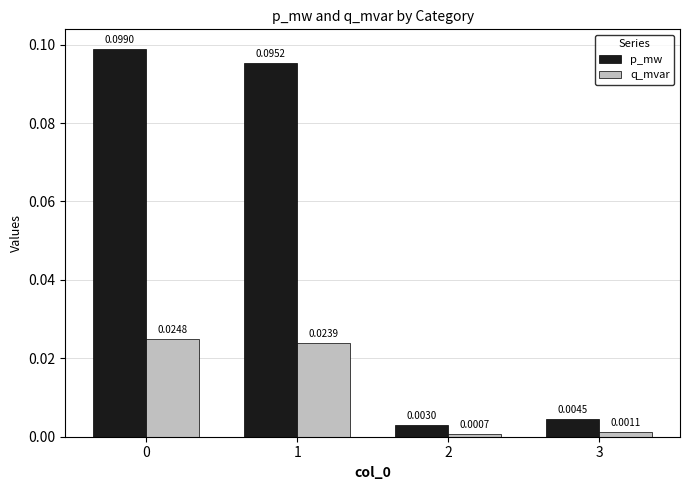

List the series in order of their overall mean, highest first.

p_mw, q_mvar